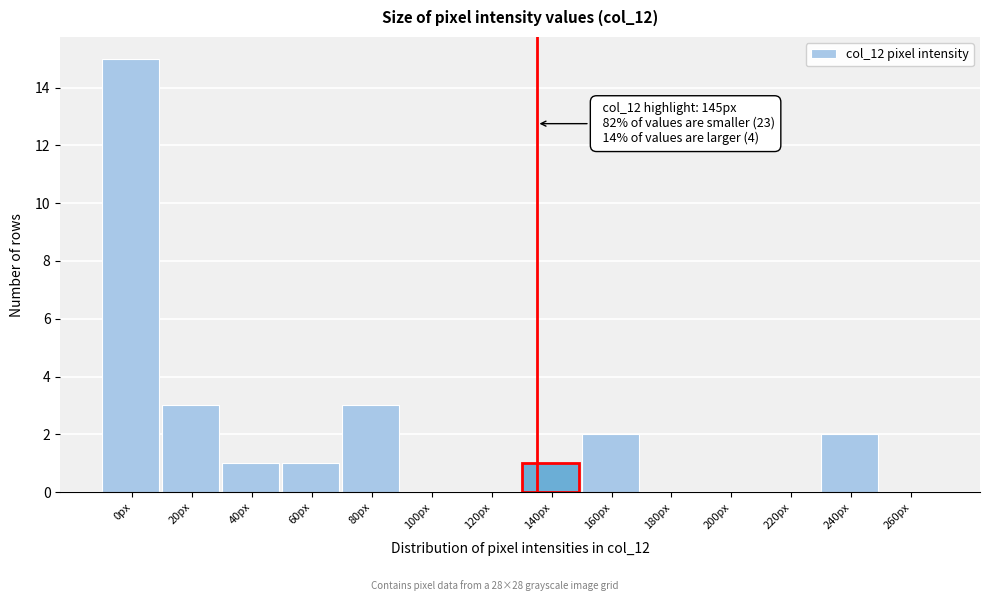

Reading left to right, what are all the values shown in this chart?

0px=15	20px=3	40px=1	60px=1	80px=3	100px=0	120px=0	140px=1	160px=2	180px=0	200px=0	220px=0	240px=2	260px=0